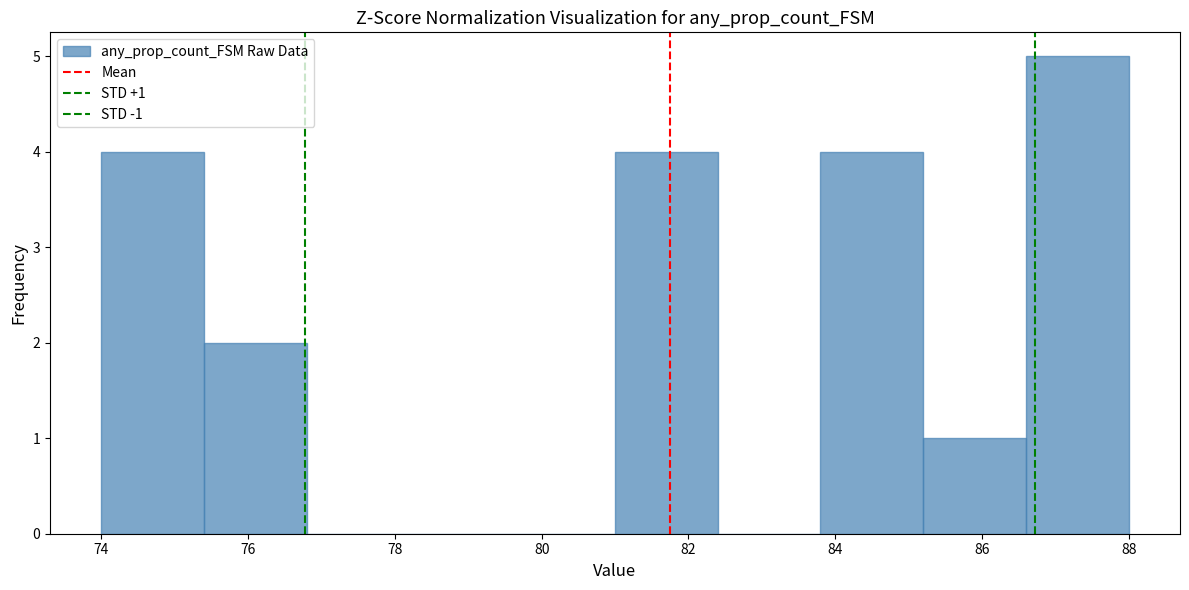

Which range on the x-axis has the tallest bar?

86.6 to 88.0